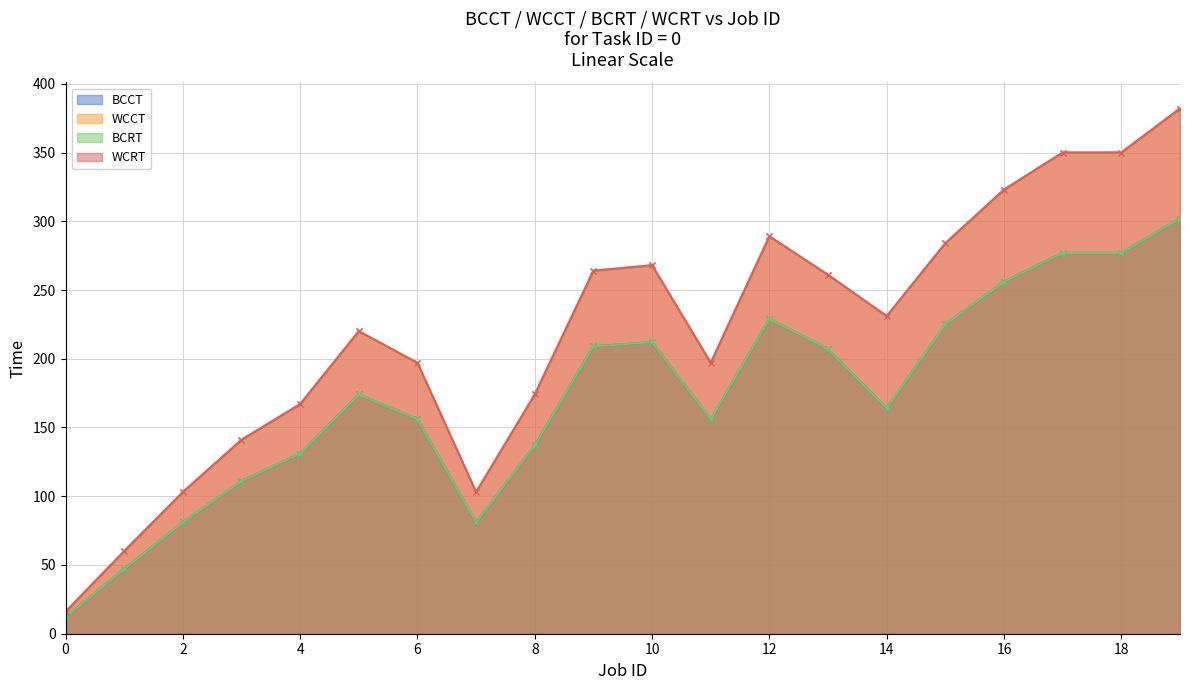

Is the value of WCCT at 13 greater than the value of BCRT at 8?

Yes